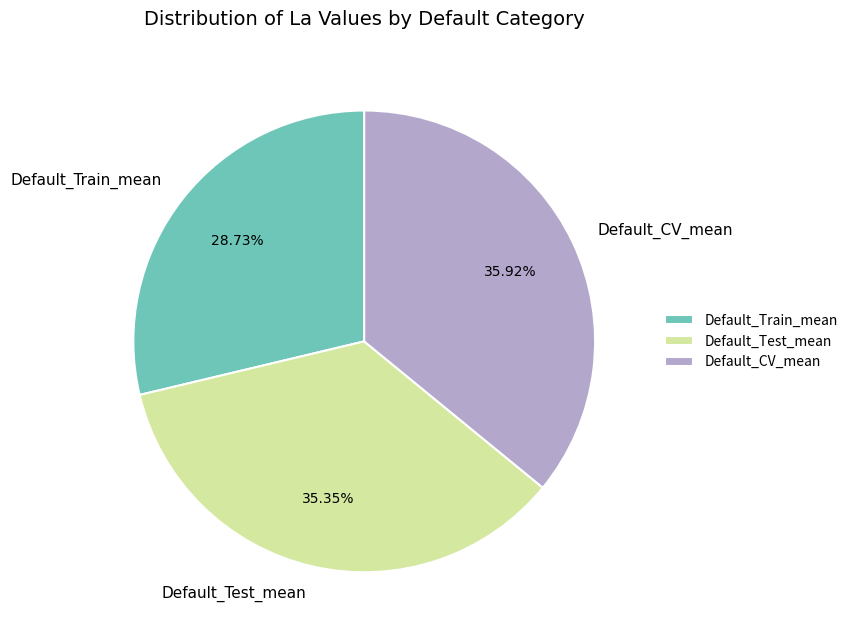

Which slice is the largest?

Default_CV_mean